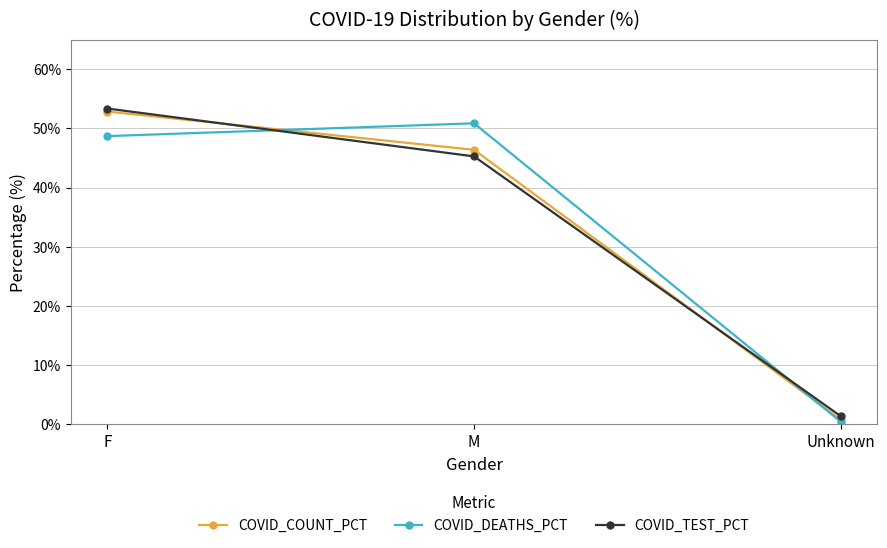

What are all the series names shown in the legend?

COVID_COUNT_PCT, COVID_DEATHS_PCT, COVID_TEST_PCT